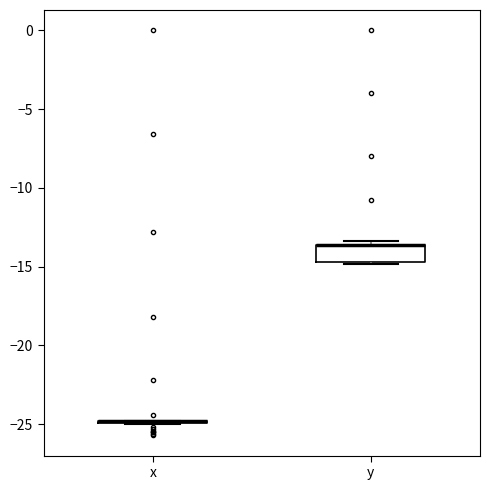

Which box is the tallest, from its lower edge to its upper edge?

y